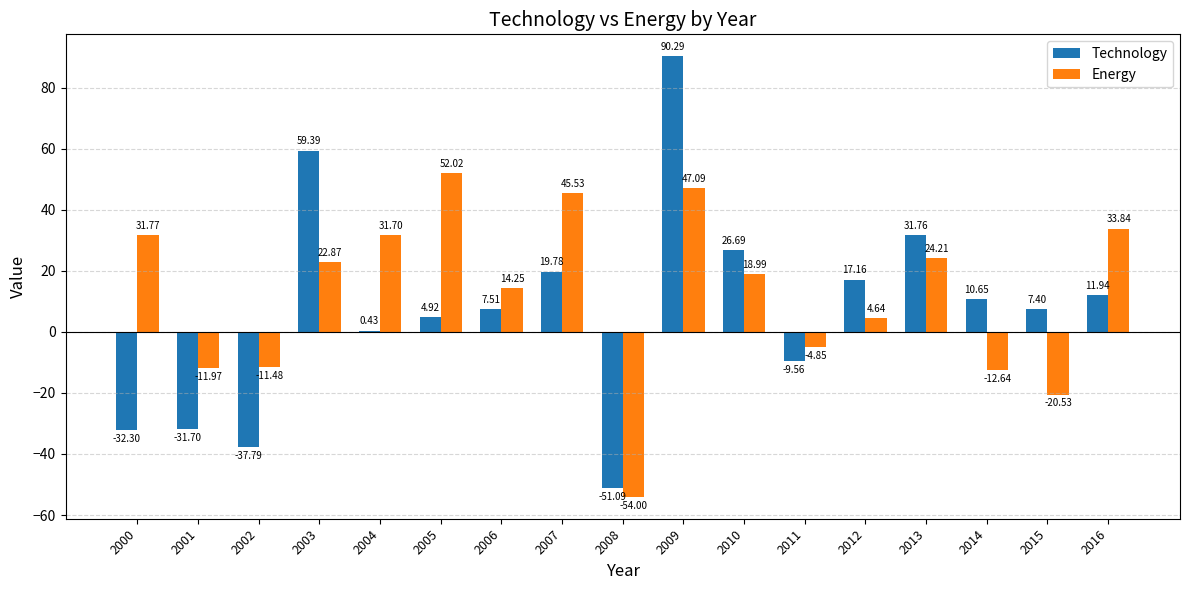

Between 2005 and 2010, which series saw the biggest shift?

Energy